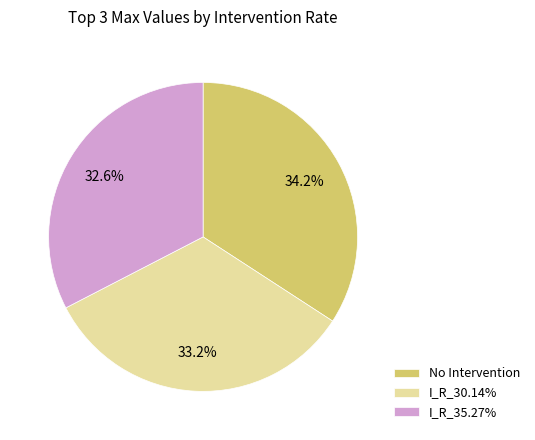

Which slice is the largest?

No Intervention